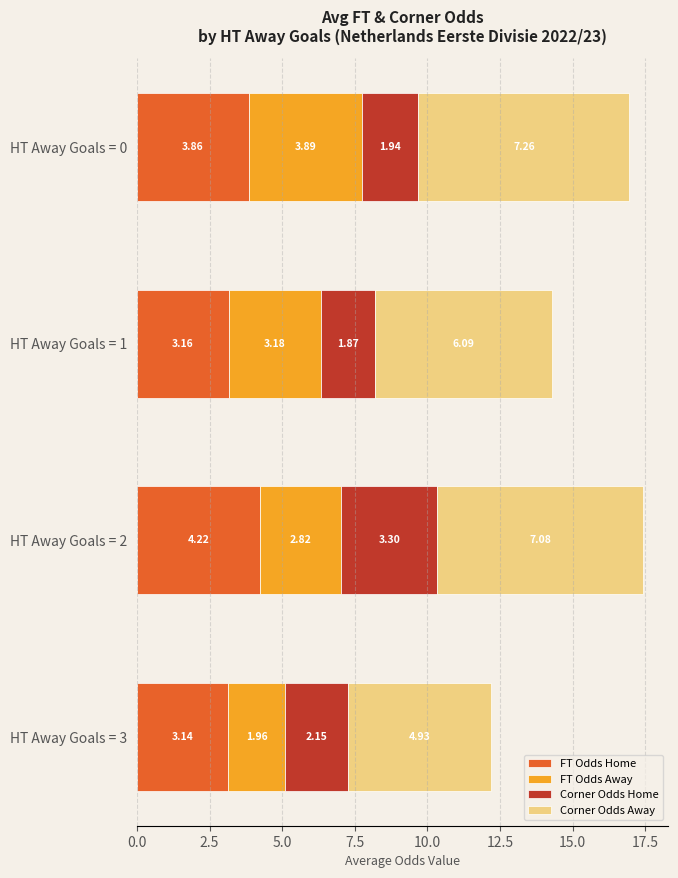

What is the sum of all FT Odds Home values?

14.4